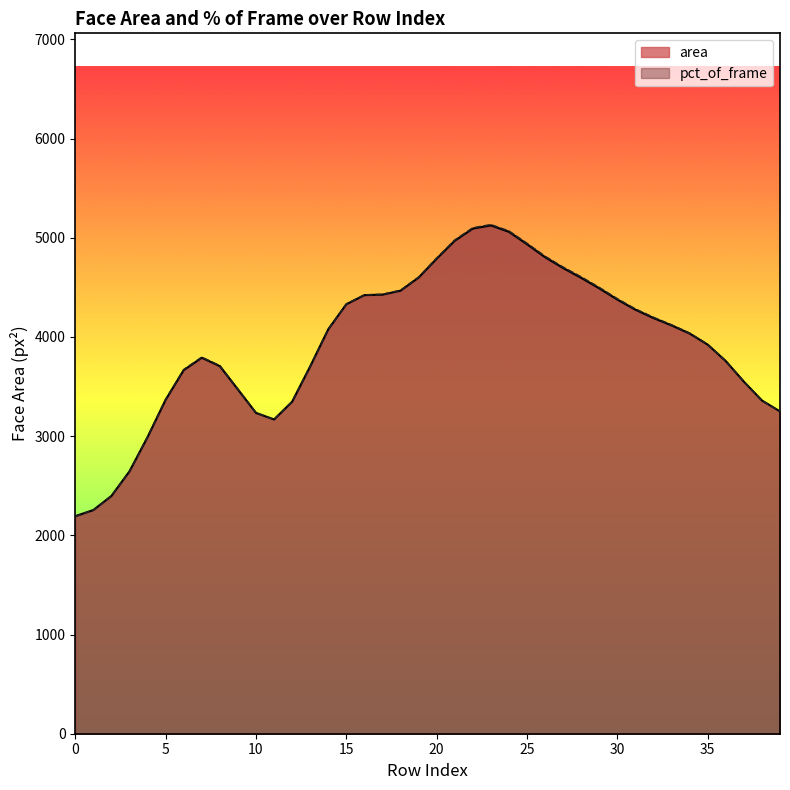

What is the maximum value shown in the chart?

5131.6